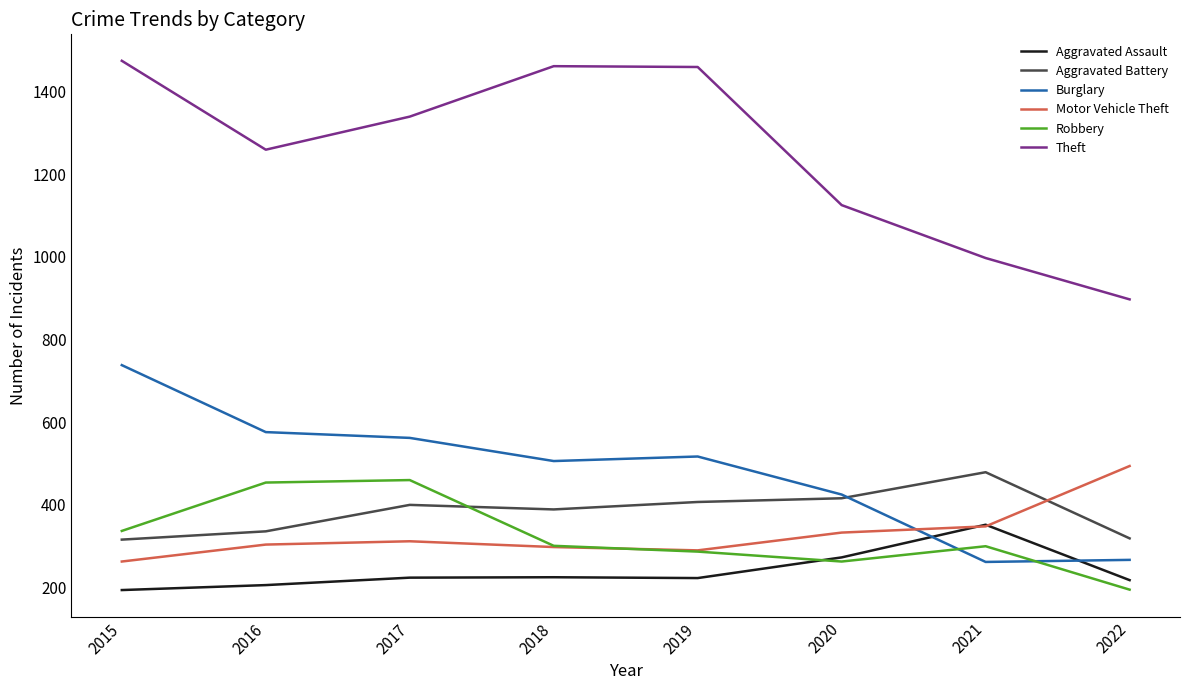

What is the lowest value of the Burglary series?

262